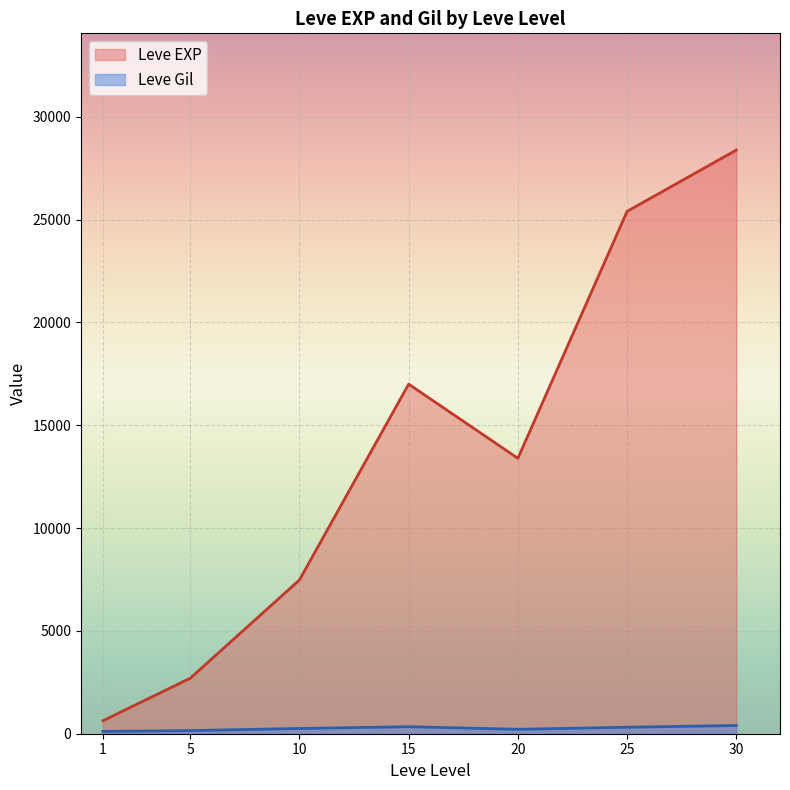

List the series in order of their peak value, highest first.

Leve EXP, Leve Gil